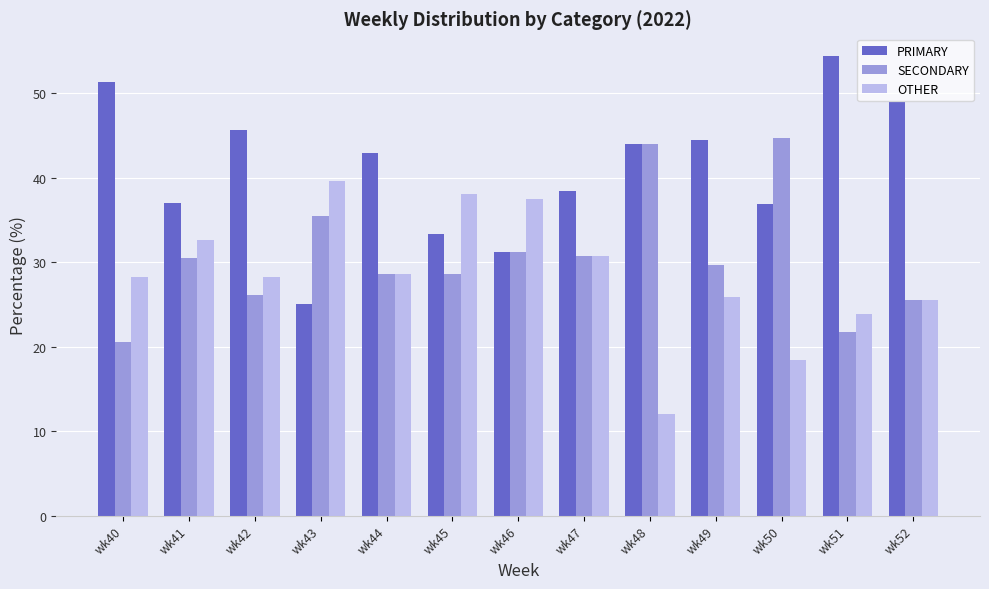

What is the total value across all series at wk42?

100.0